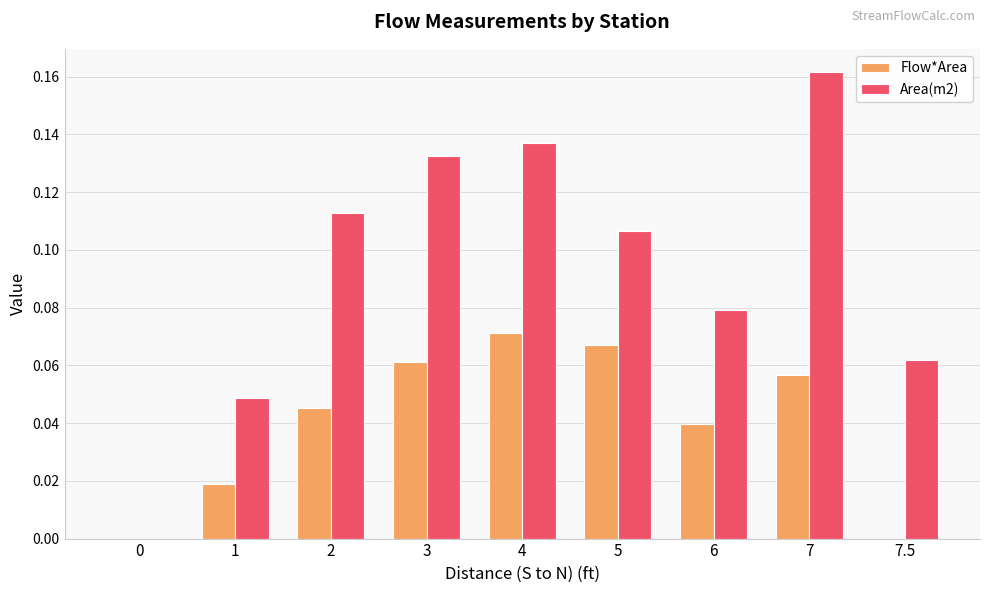

The value of Flow*Area at 2 is 0.1. True or false?

False